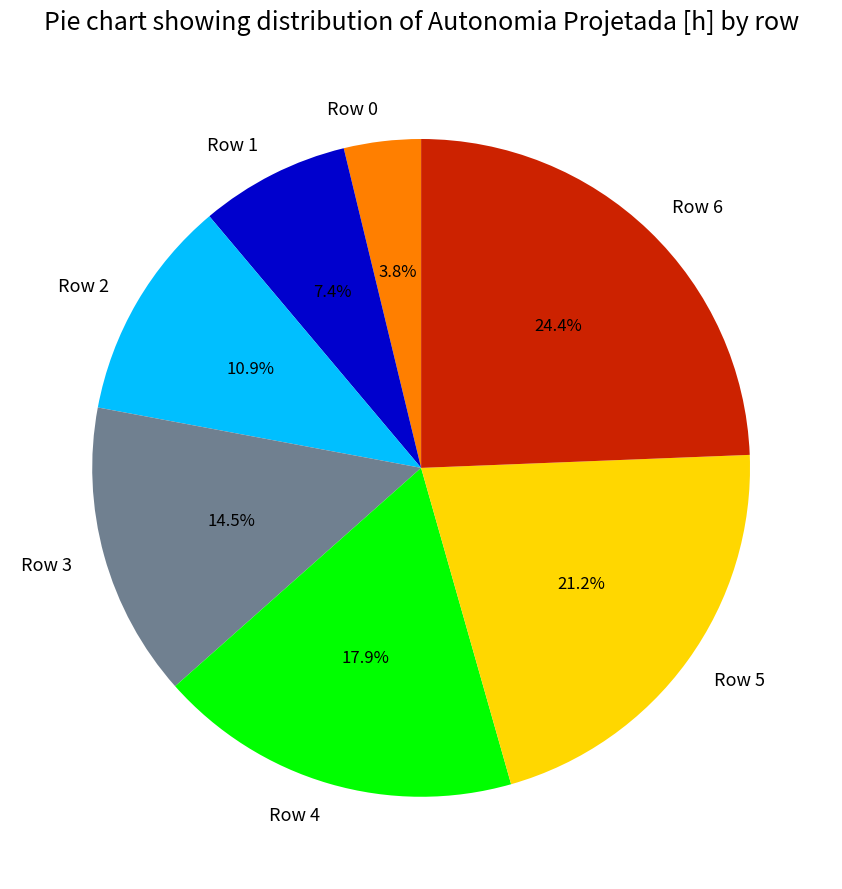

To the nearest percent, what is the combined percentage of Row 4 and Row 1?

25%